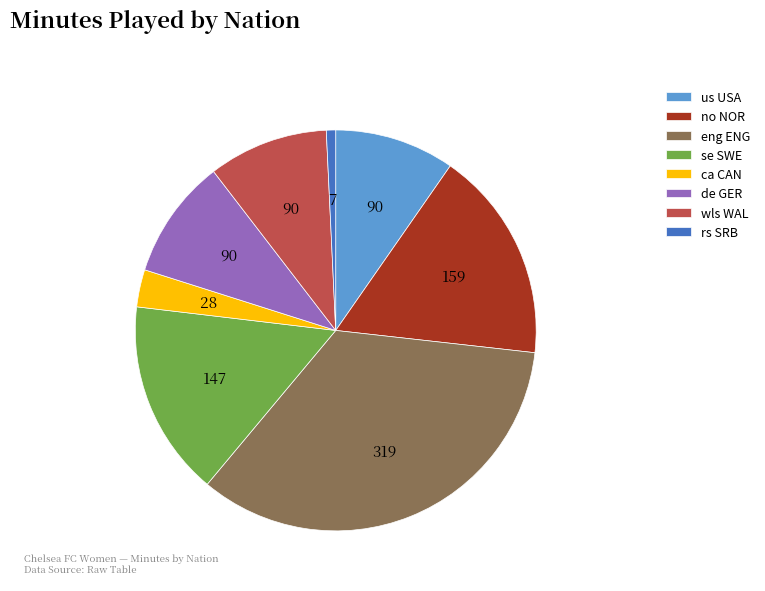

Which category has the biggest portion of the pie?

eng ENG